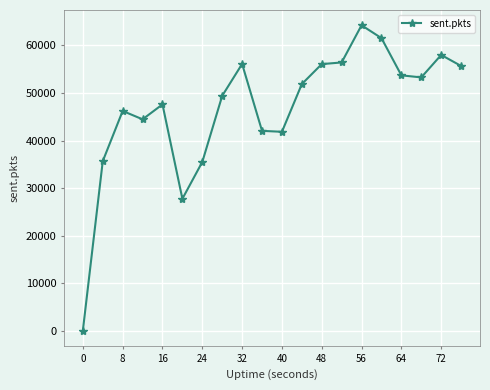

How many data points are less than 51878?

10